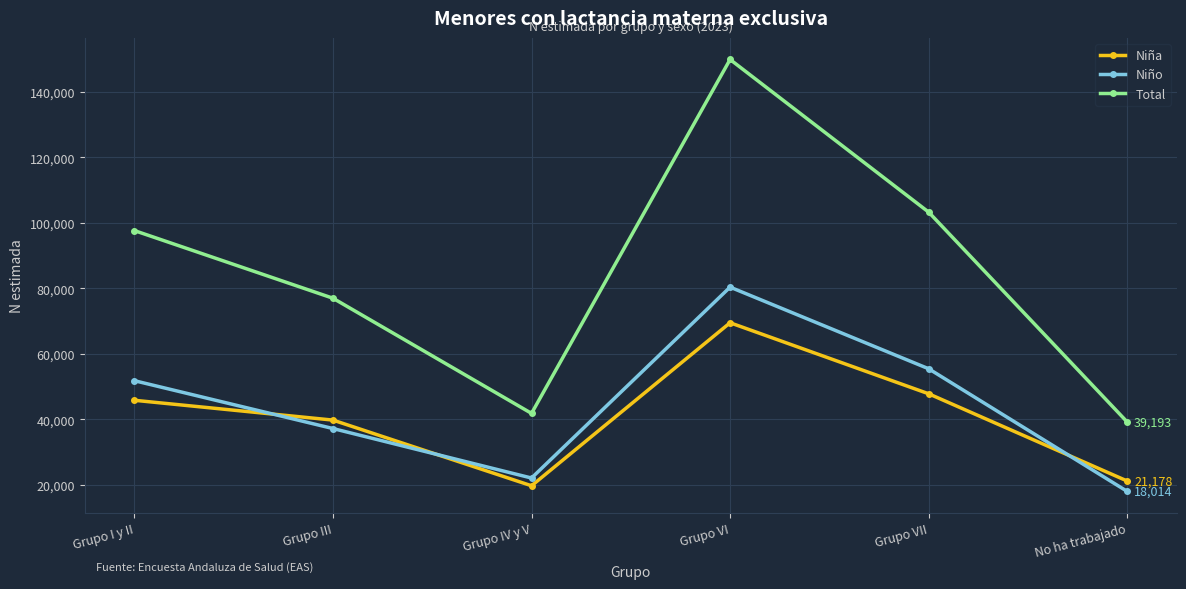

In Total, how many points are lower than both neighbors (excluding endpoints)?

1